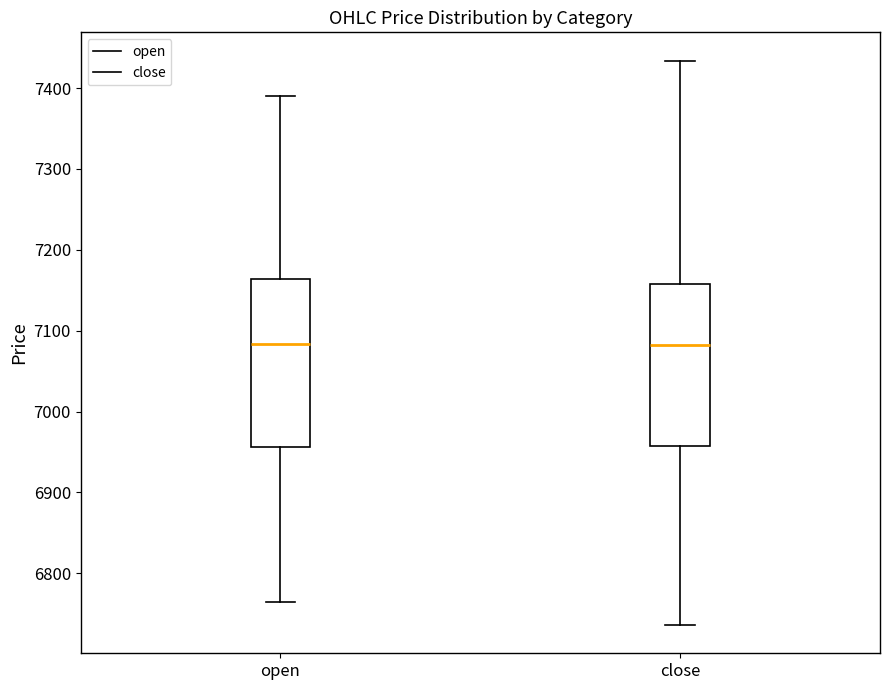

Reading left to right, read every box against the y-axis: the position of its median line, the range the box covers, and the ends of its whiskers. The values are not printed on the chart, so give them approximately, as read against the axis.

open: median 7080, box 6960 to 7160, whiskers 6760 to 7390
close: median 7080, box 6960 to 7160, whiskers 6740 to 7430